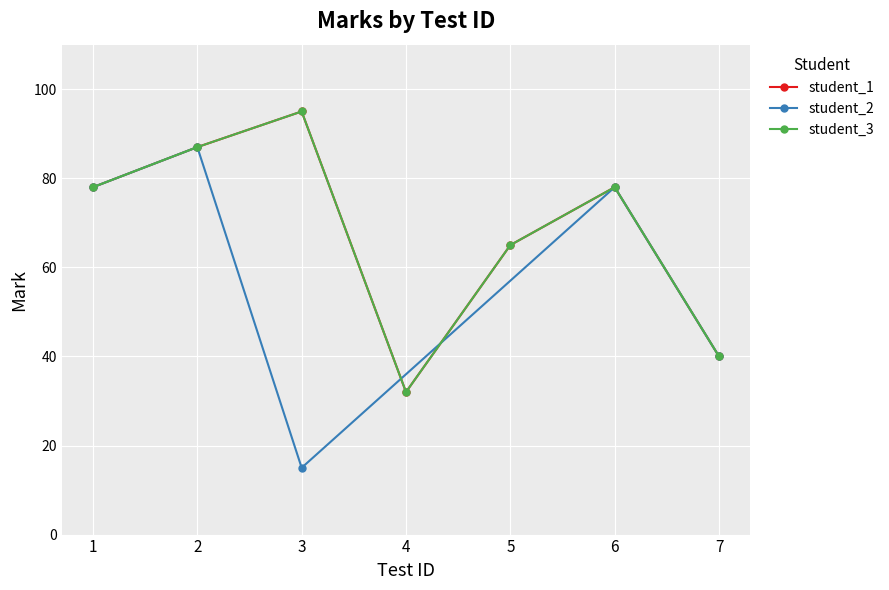

Where does the student_3 series first go above 78?

2